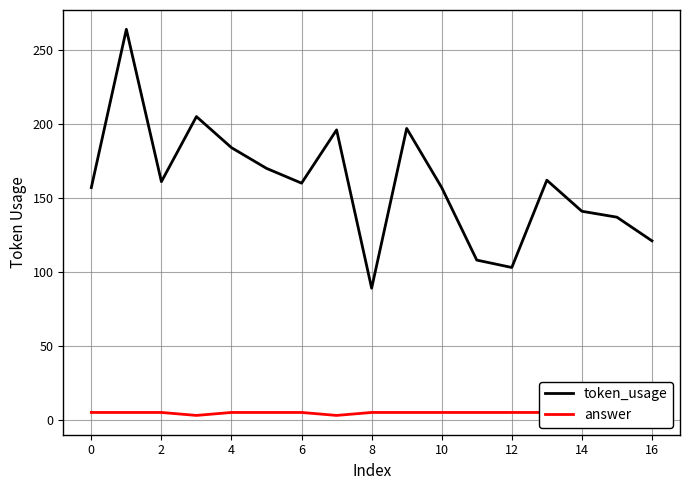

What is the average value of the answer series?

5